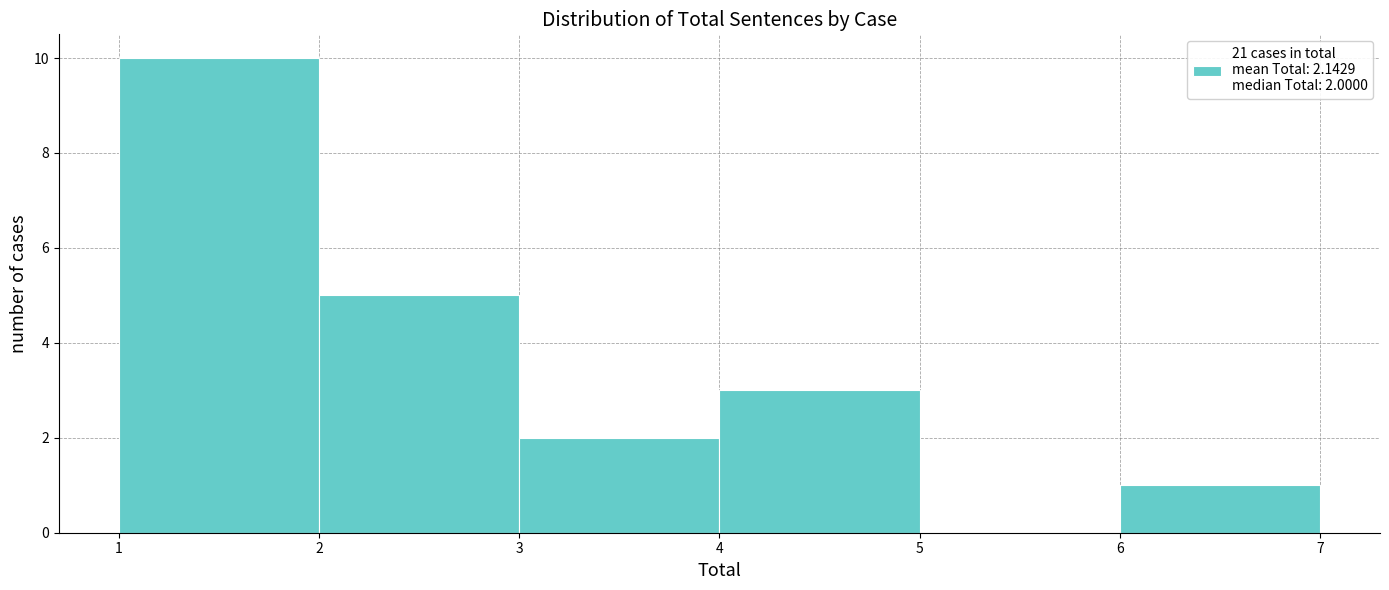

Over which range of the x-axis is the bar tallest?

1 to 2